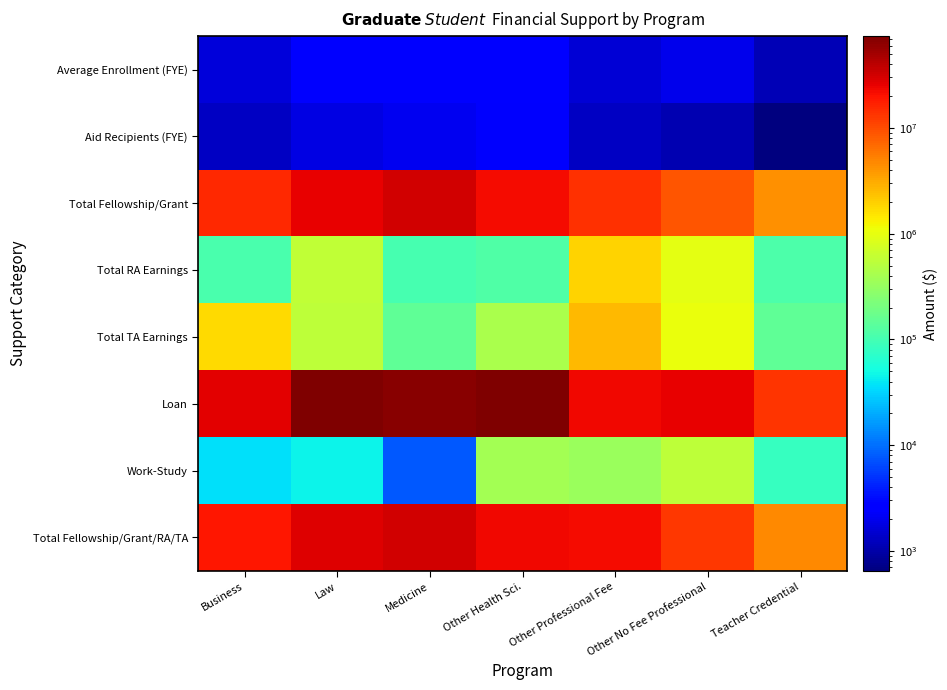

What is the total value across all series at Other No Fee Professional?

49583646